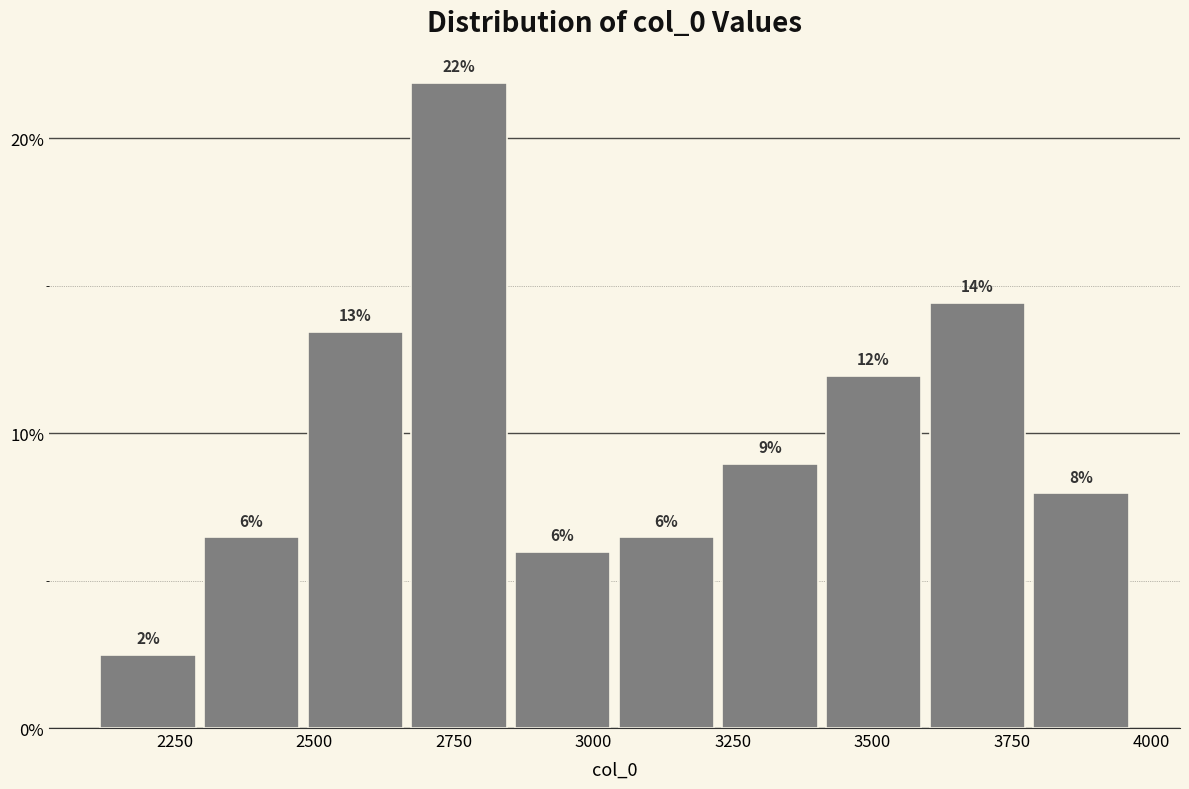

Read against the x-axis, roughly where is the centre of the tallest bar?

2750